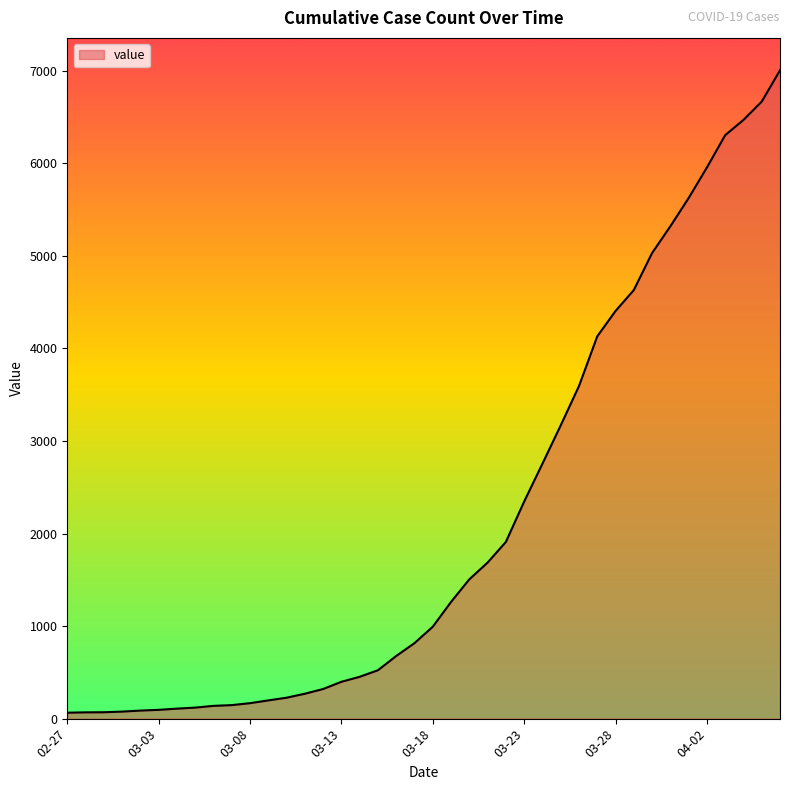

What is the sum of all values?

85761